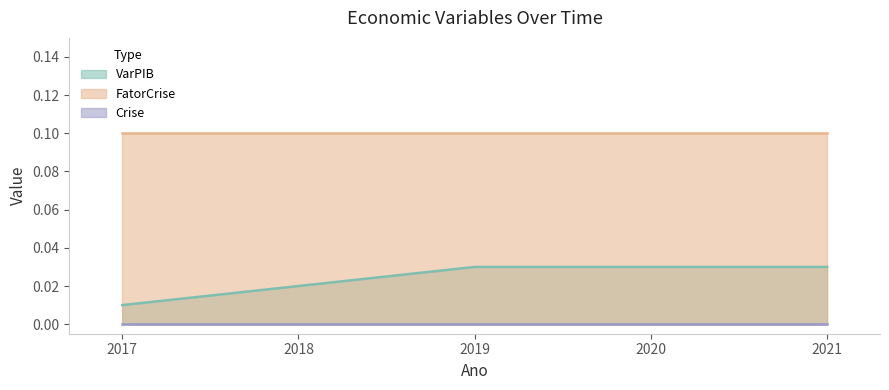

At which label does FatorCrise reach its peak?

2017